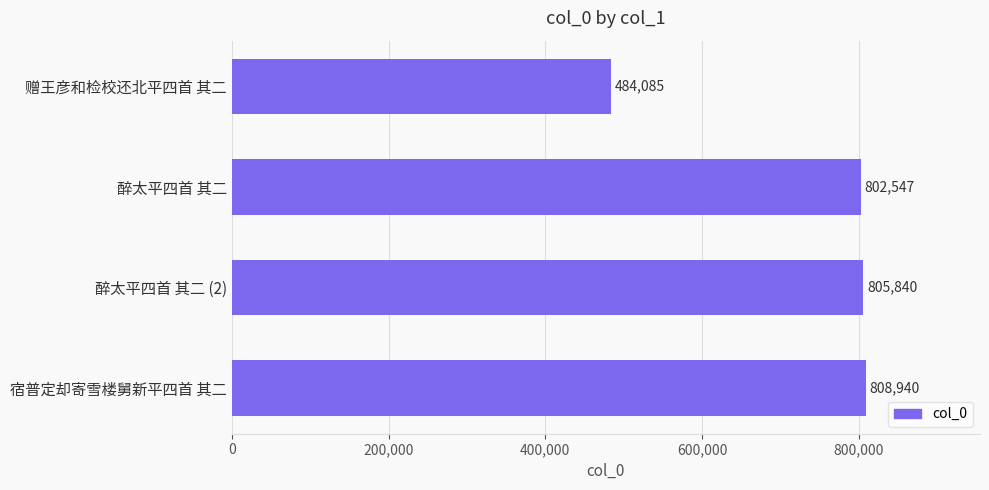

What is the label of the 1st bar from the bottom?

宿普定却寄雪楼舅新平四首 其二